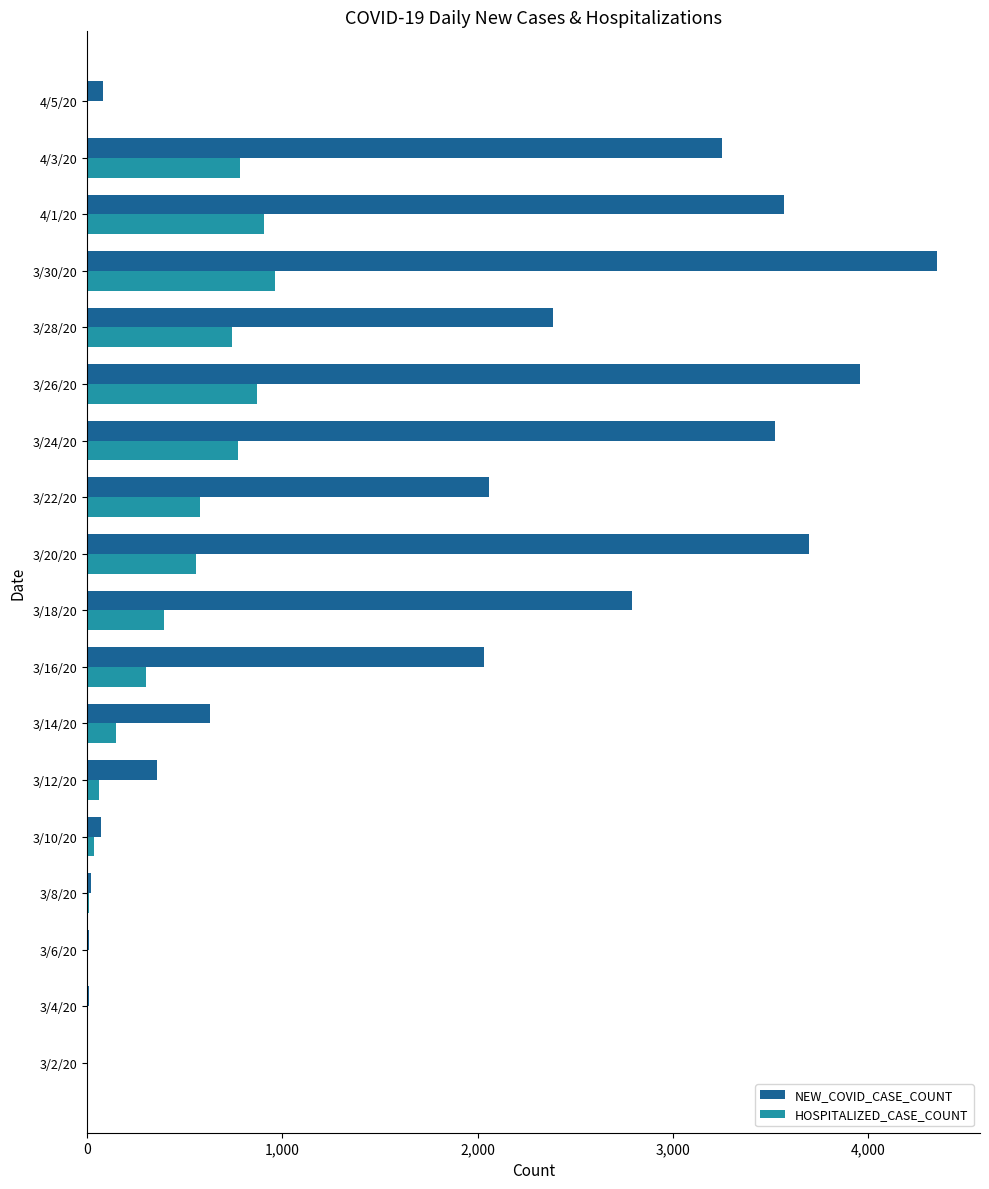

The value of NEW_COVID_CASE_COUNT at 3/22/20 is 2057. True or false?

True